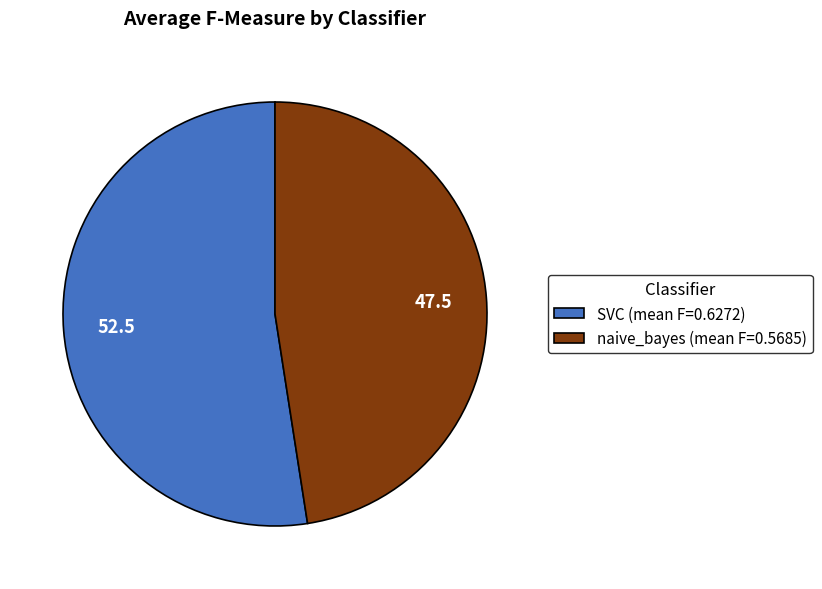

The SVC (mean F=0.6272) slice represents 42% of the pie. True or false?

False